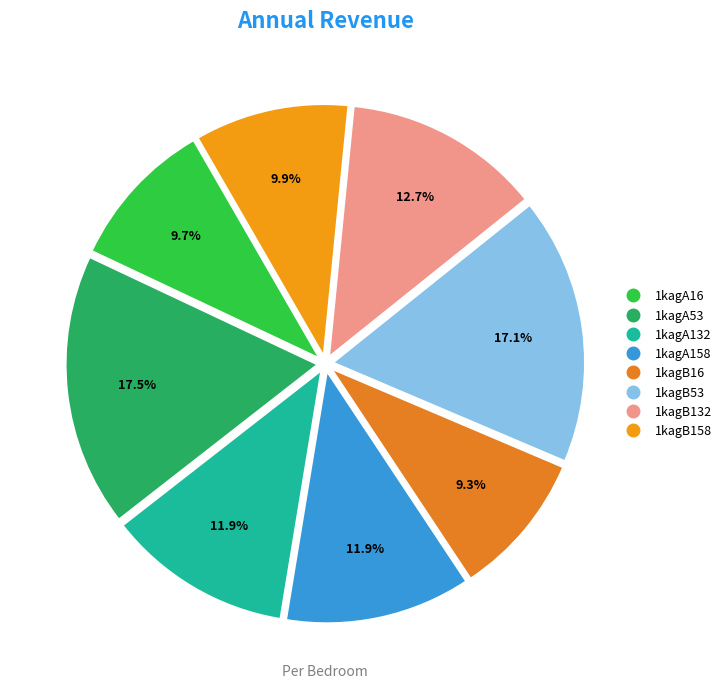

True or false: 1kagA16 accounts for 10% of the total.

True